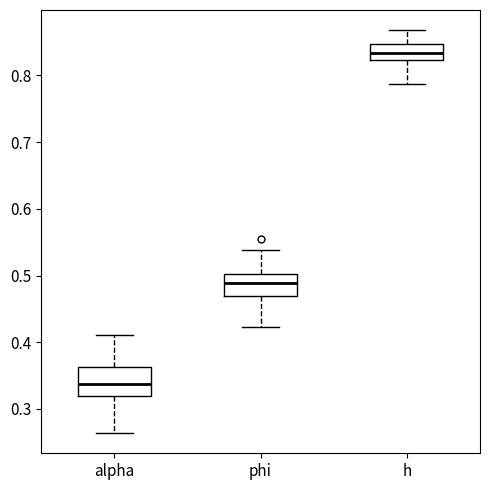

Which box's median line is the lowest?

alpha